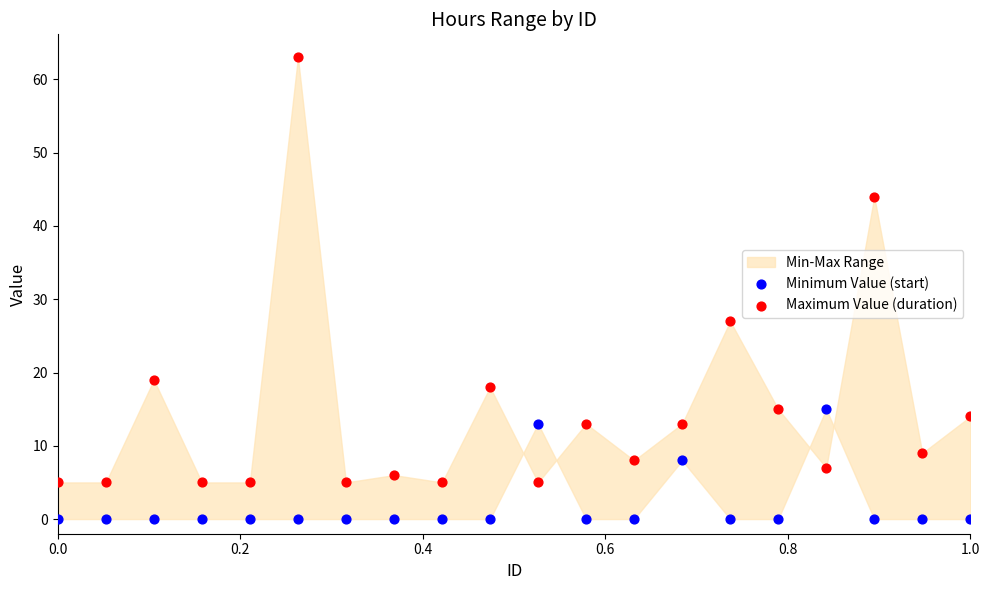

Across all data points, what is the range of Y values (max minus min)?

63